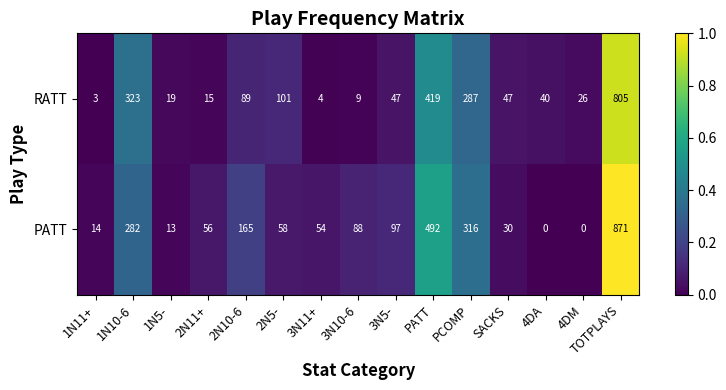

What is the minimum value for RATT?

3